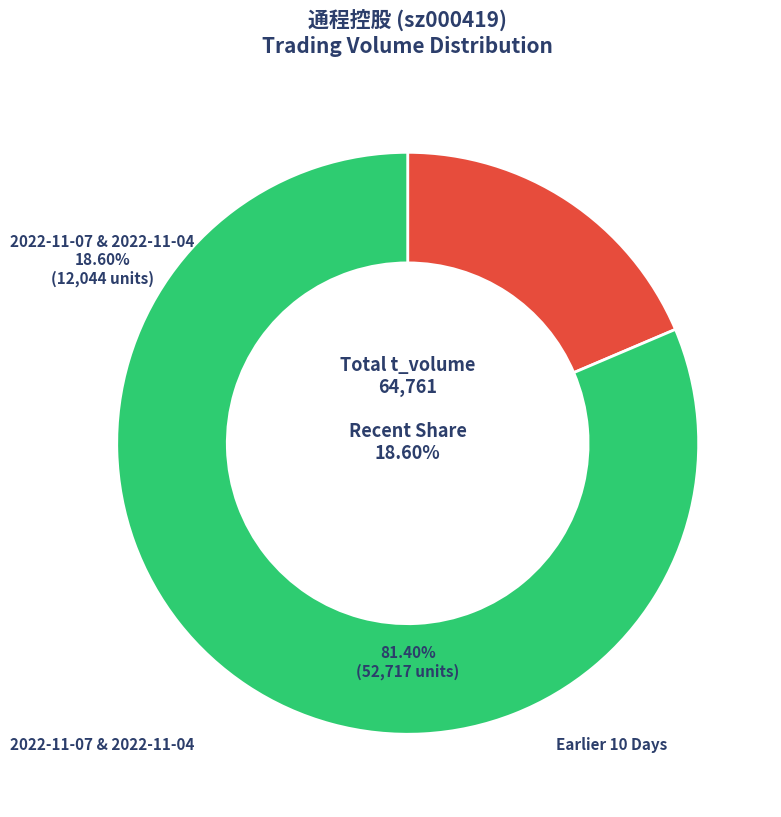

Is the sum of Earlier 10 Days and 2022-11-07 & 2022-11-04 greater than half?

Yes